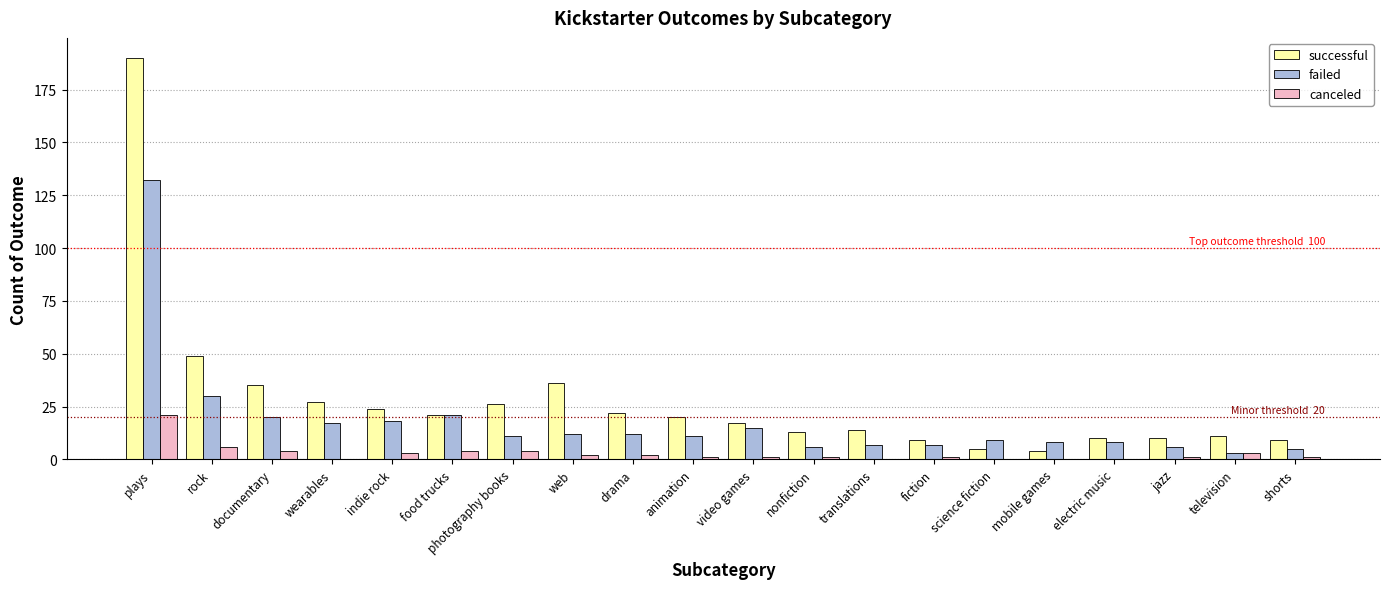

What is the sum of all canceled values?

55